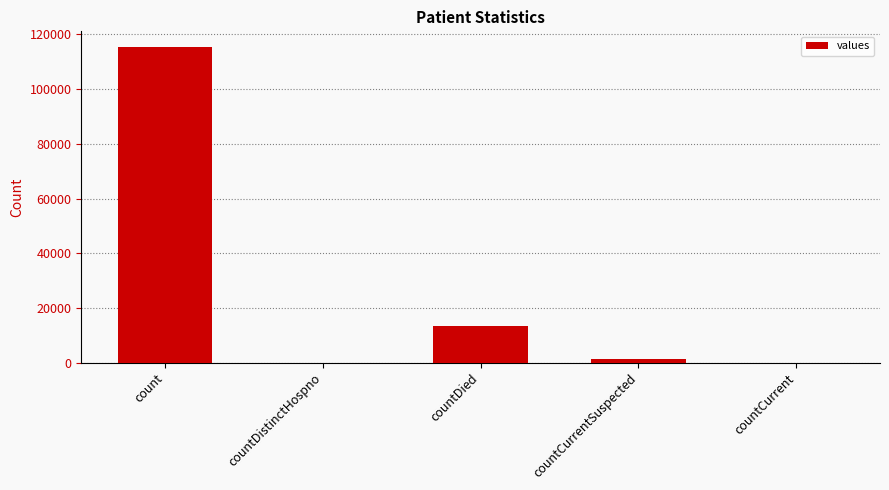

What is the sum of all values?

130105